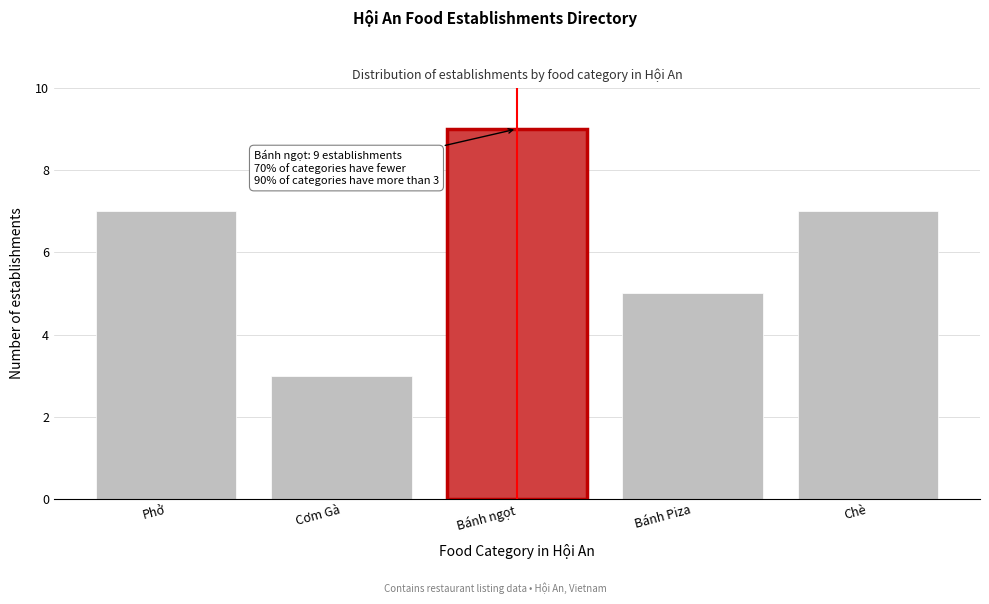

Reading left to right, transcribe all the data shown in this chart.

7	3	9	5	7